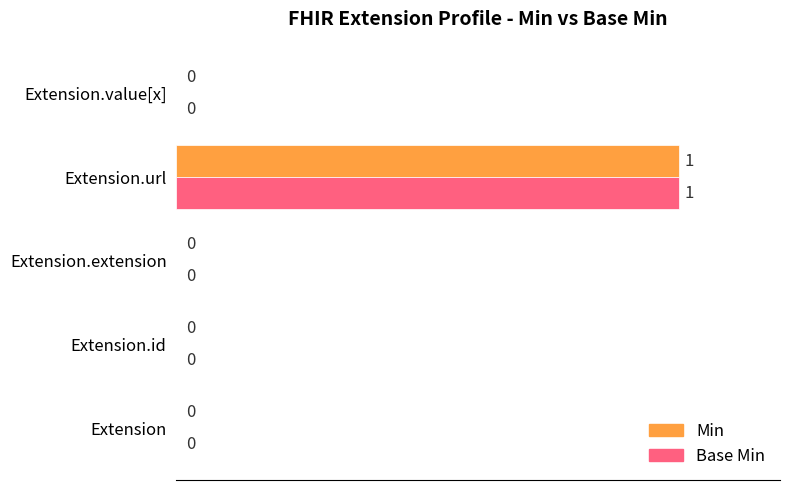

Which category has the highest value across all series?

Extension.url